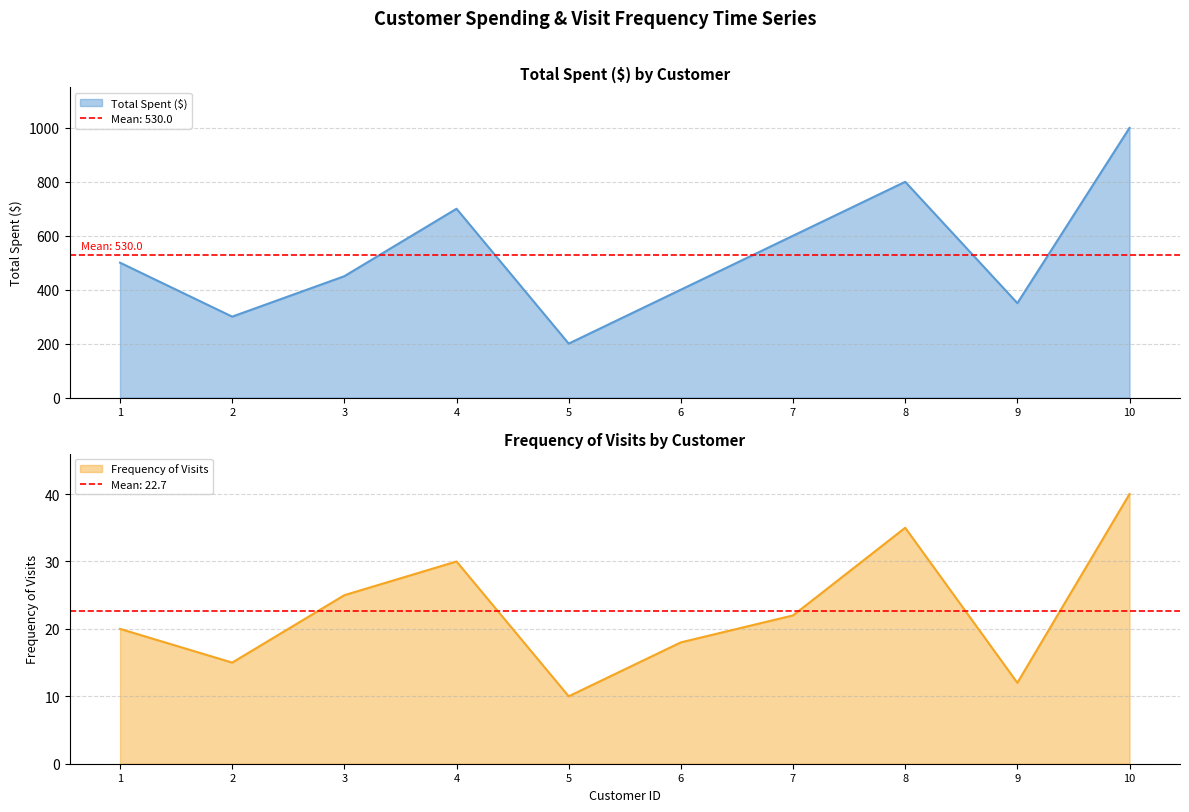

Reading right to left, extract all data points from this chart.

Total Spent ($): 10=1000	9=350	8=800	7=600	6=400	5=200	4=700	3=450	2=300	1=500
Frequency of Visits: 10=40	9=12	8=35	7=22	6=18	5=10	4=30	3=25	2=15	1=20